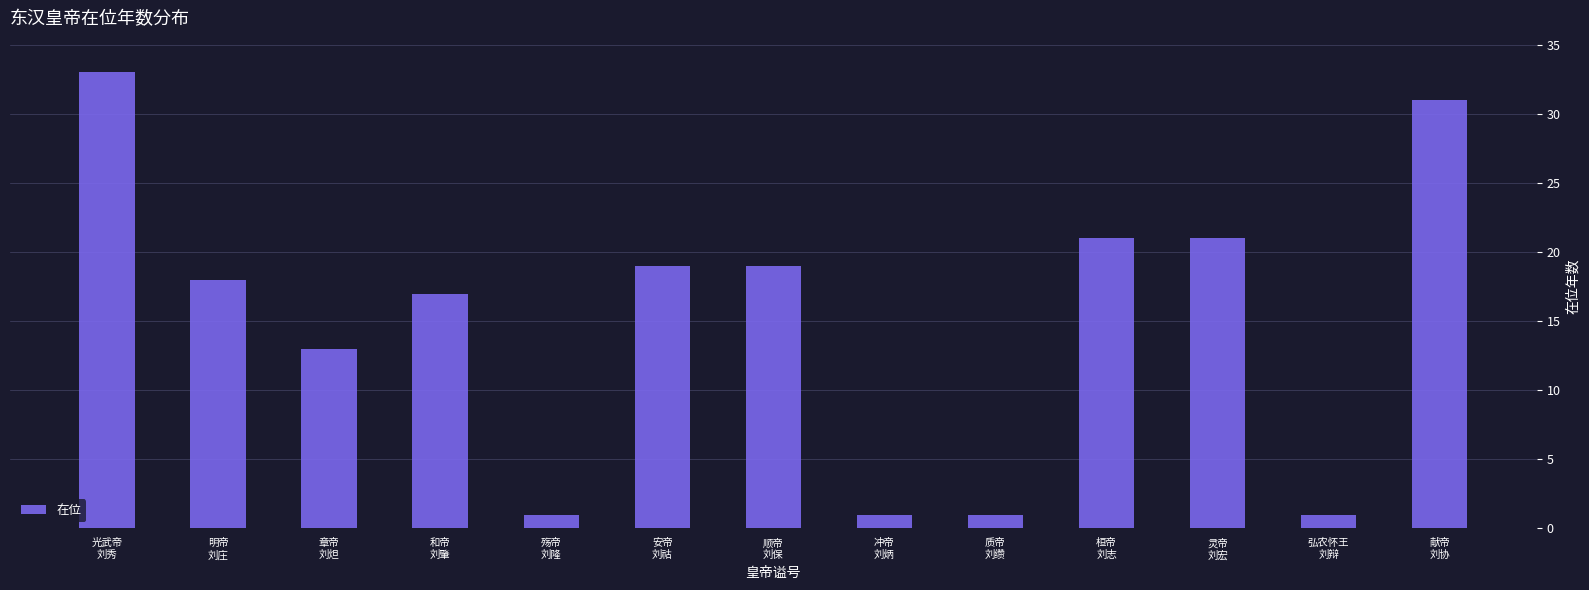

How many distinct data groups are displayed?

1